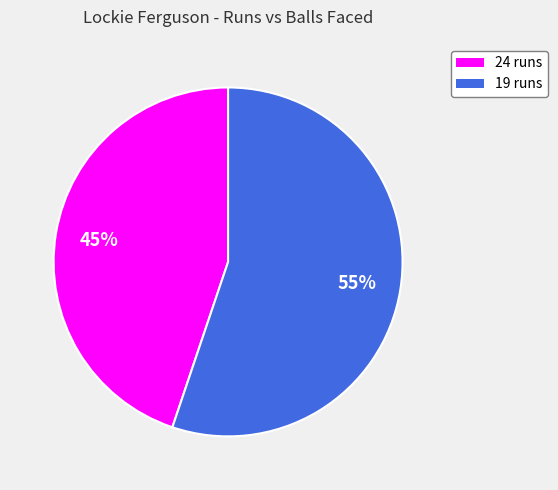

Rank the categories by value from highest to lowest.

19 runs, 24 runs